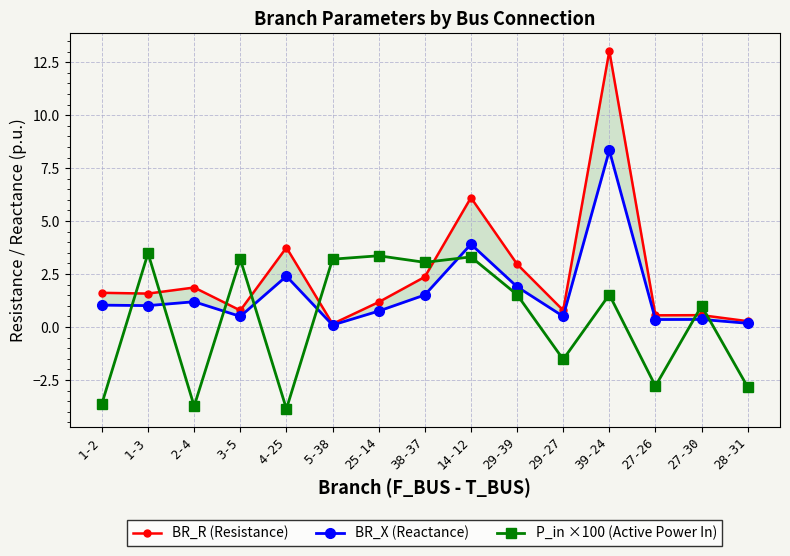

Which category has the lowest value in the BR_X (Reactance) series?

5-38